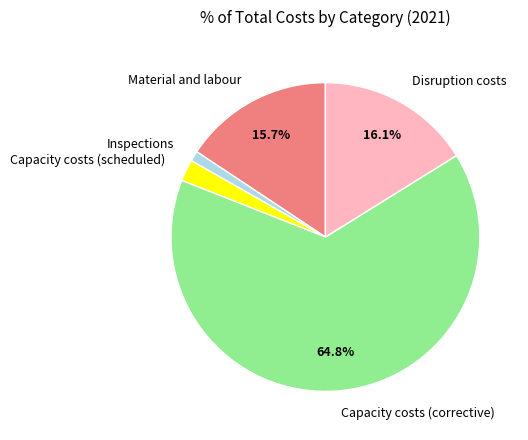

How many slices are in this pie chart?

5